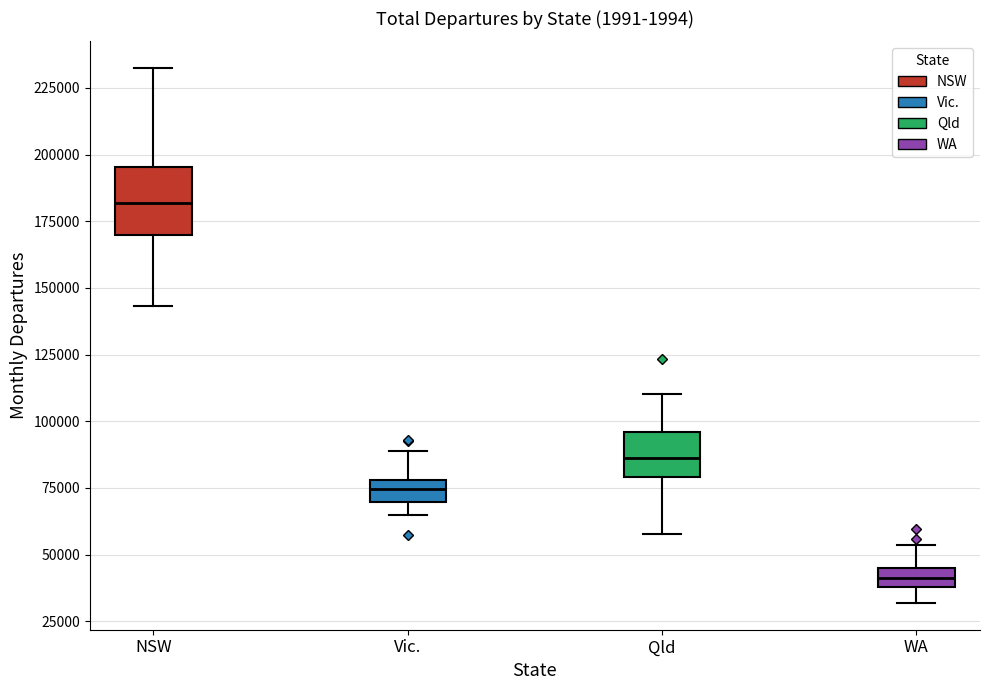

Which box's median line is the highest?

NSW